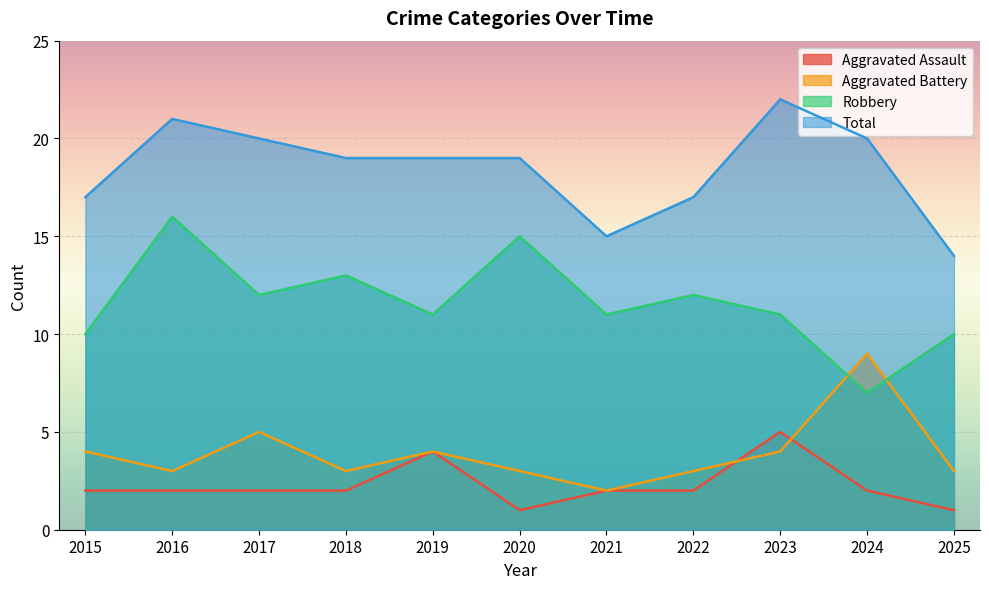

What is the value of the Robbery point at the 4th from the left?

13